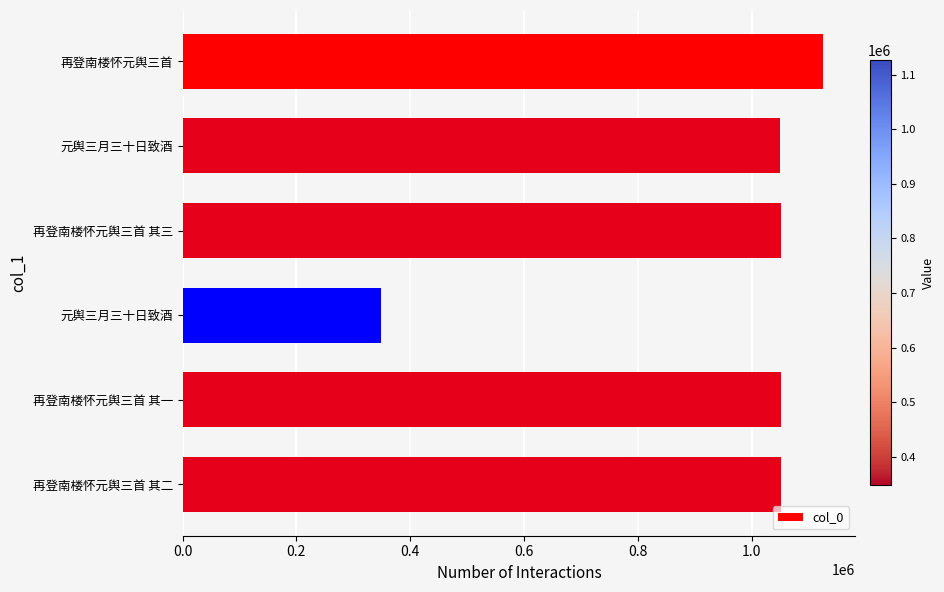

Does the chart contain any negative values?

No